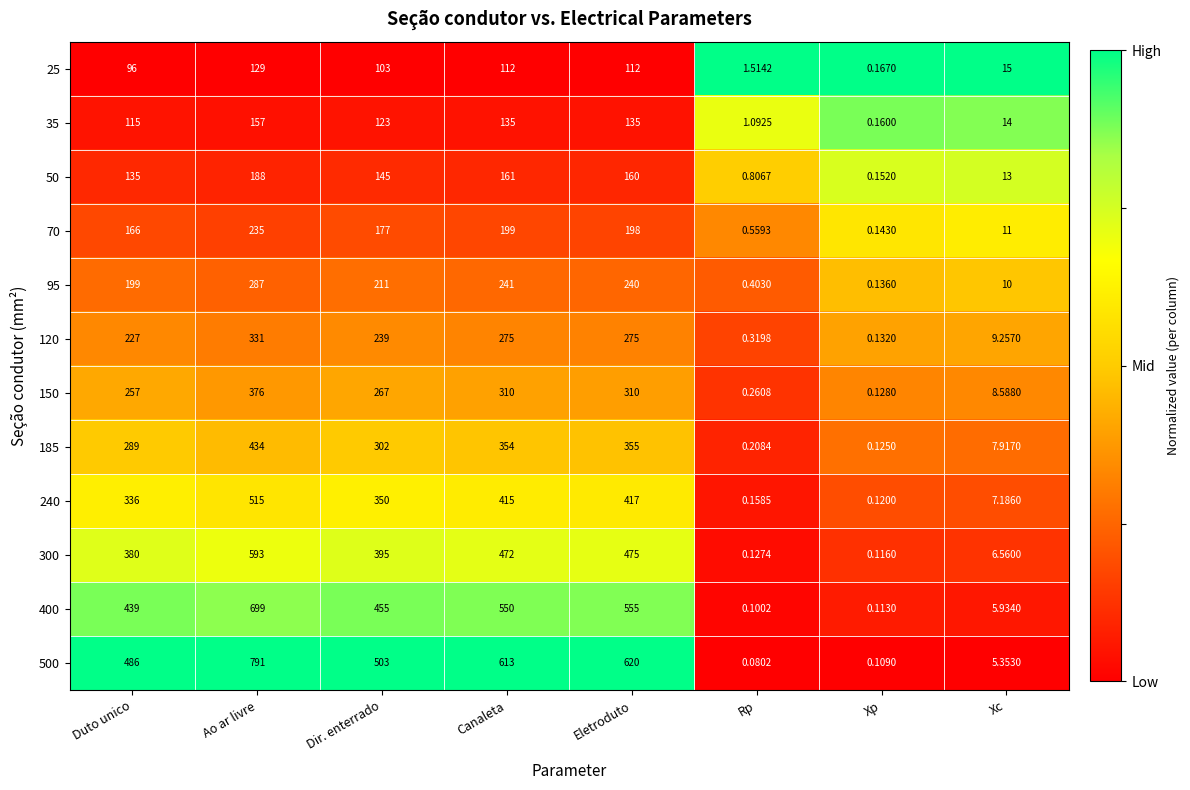

Which category has the lowest value across all series?

Rp